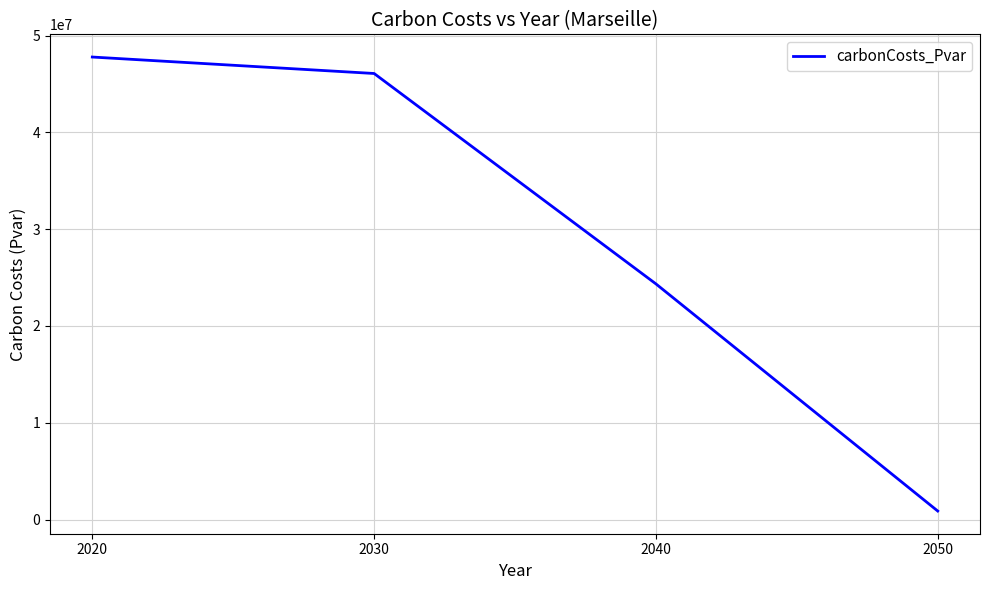

Reading left to right, what are all the values shown in this chart?

2020=47784580.9	2030=46084601.9	2040=24349249.3	2050=884499.9